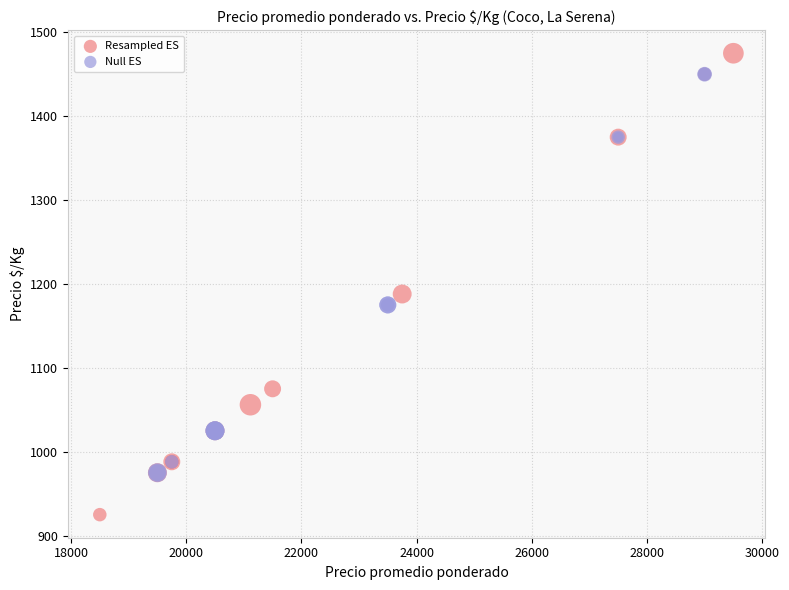

Which series contains the lowest Y value?

Resampled ES